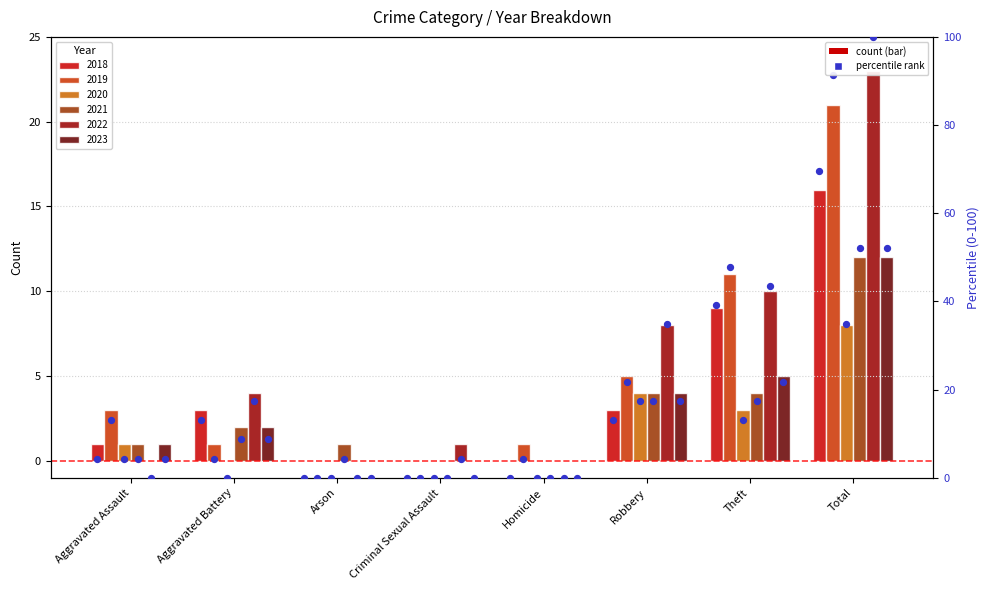

What is the change in value from Aggravated Assault to Total?

+65.2